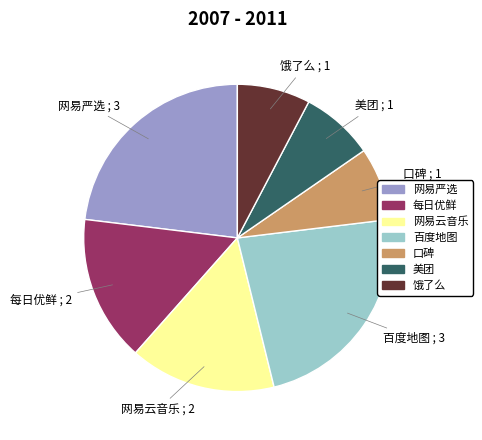

Count the number of slices in the pie.

7